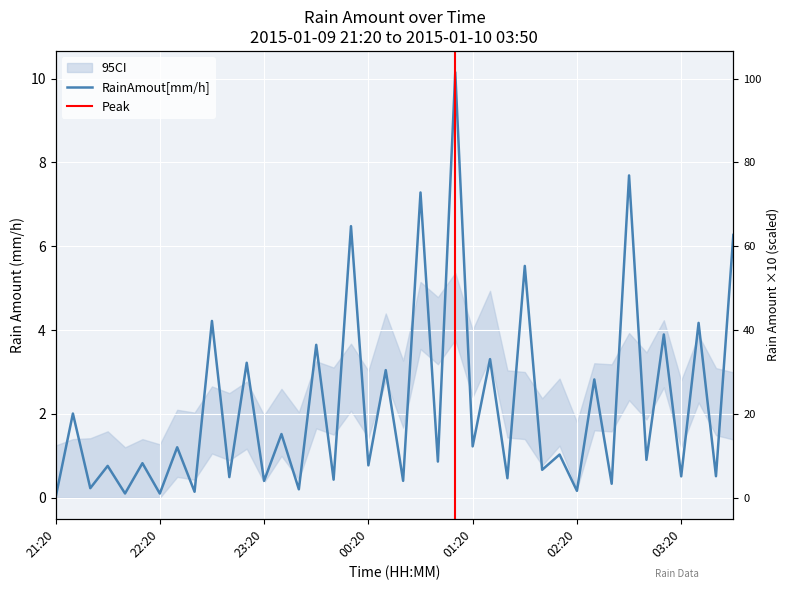

What is the difference between the maximum and second lowest values?

10.1